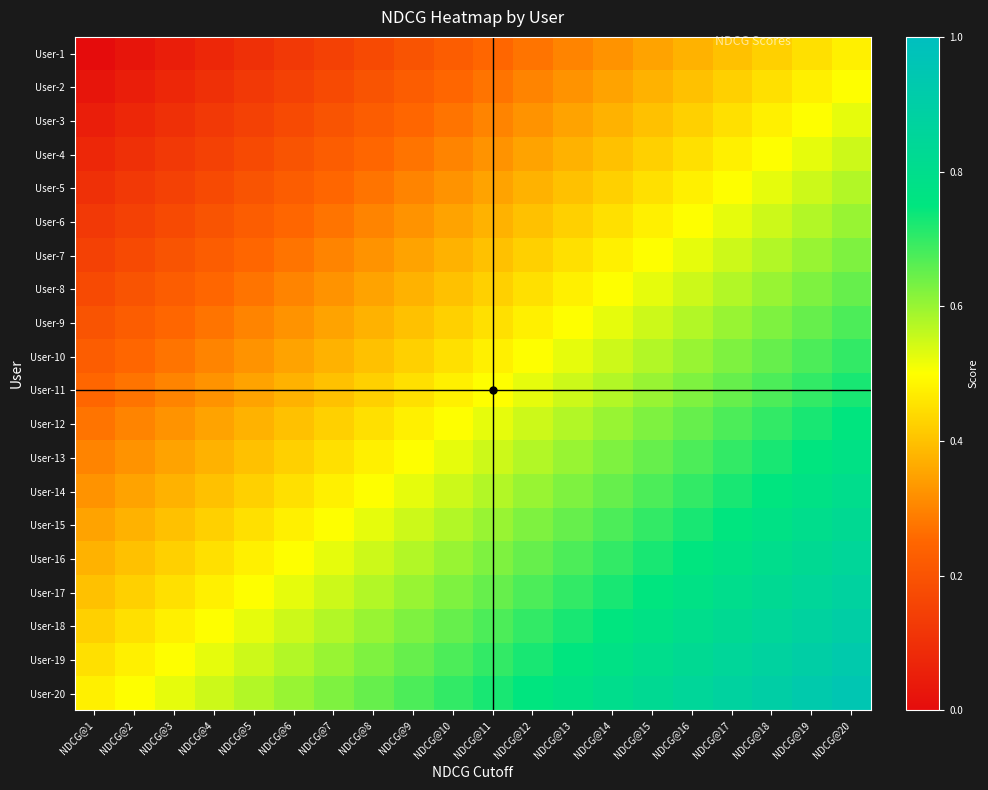

List the series in order of their peak value, lowest first.

User-1, User-2, User-3, User-4, User-5, User-6, User-7, User-8, User-9, User-10, User-11, User-12, User-13, User-14, User-15, User-16, User-17, User-18, User-19, User-20